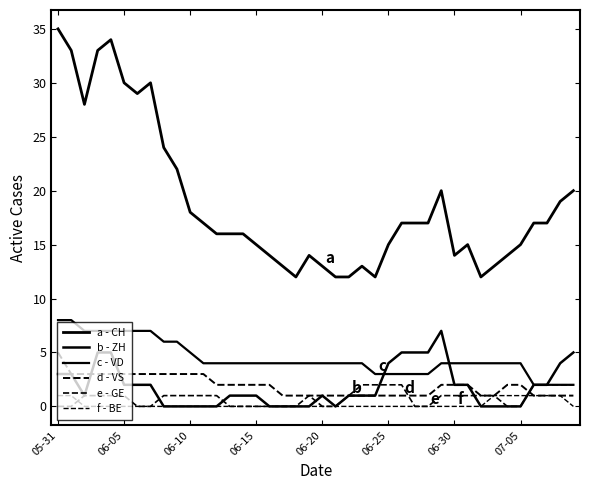

At which category is the sum across all series the highest?

05-31